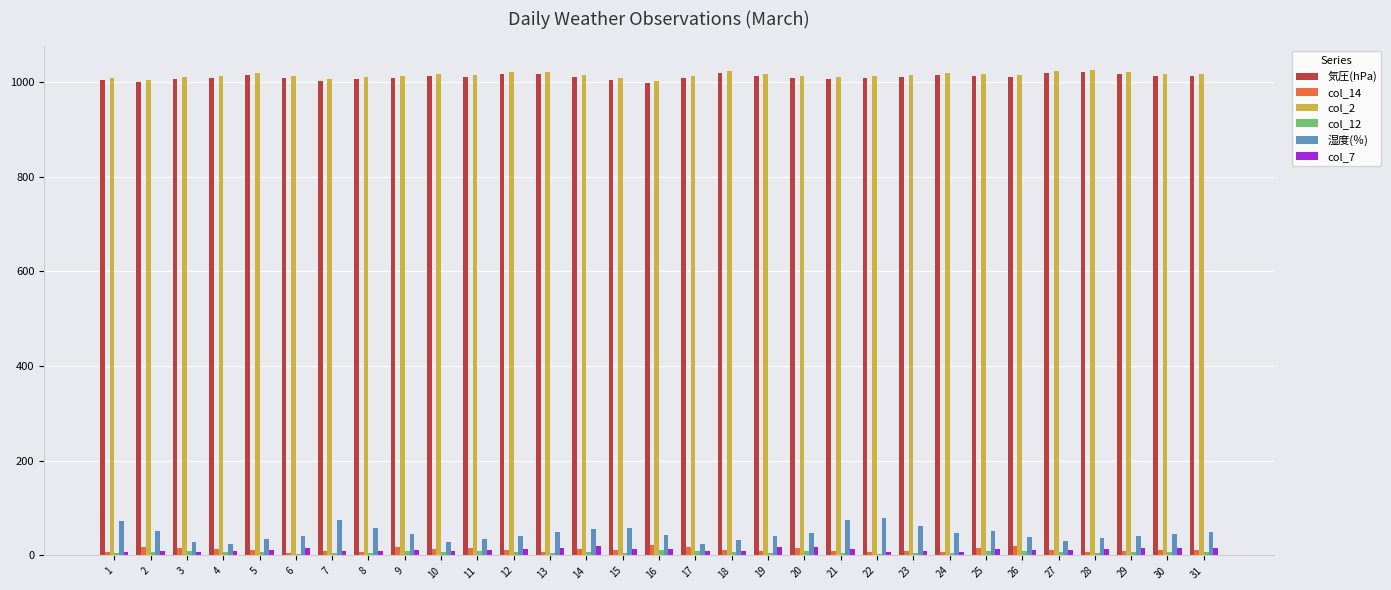

Which series has the largest range (max minus min)?

湿度(％)